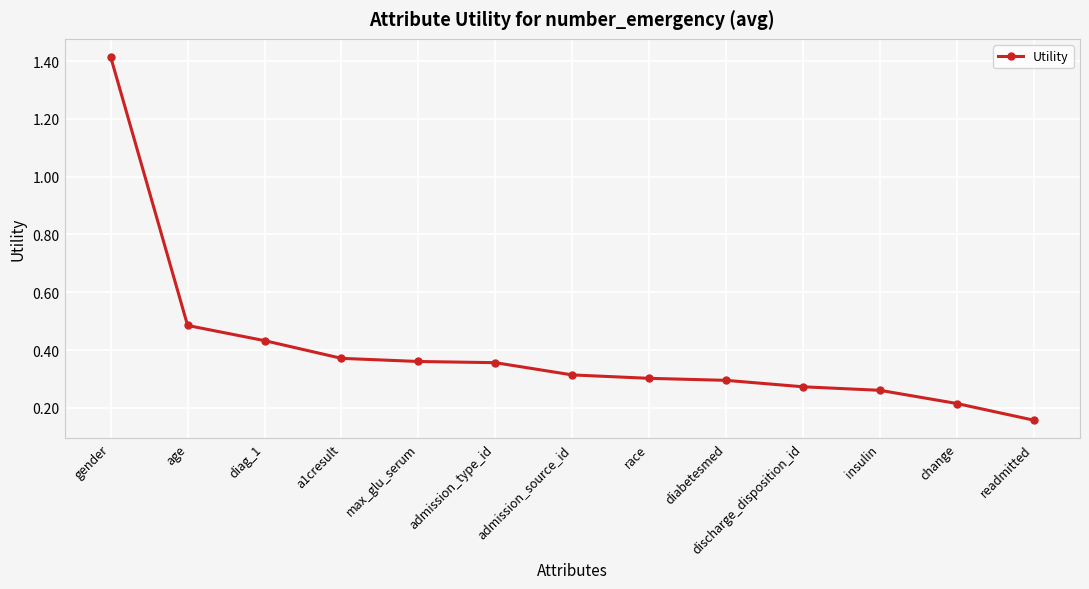

What is the difference between the maximum and second lowest values?

1.2